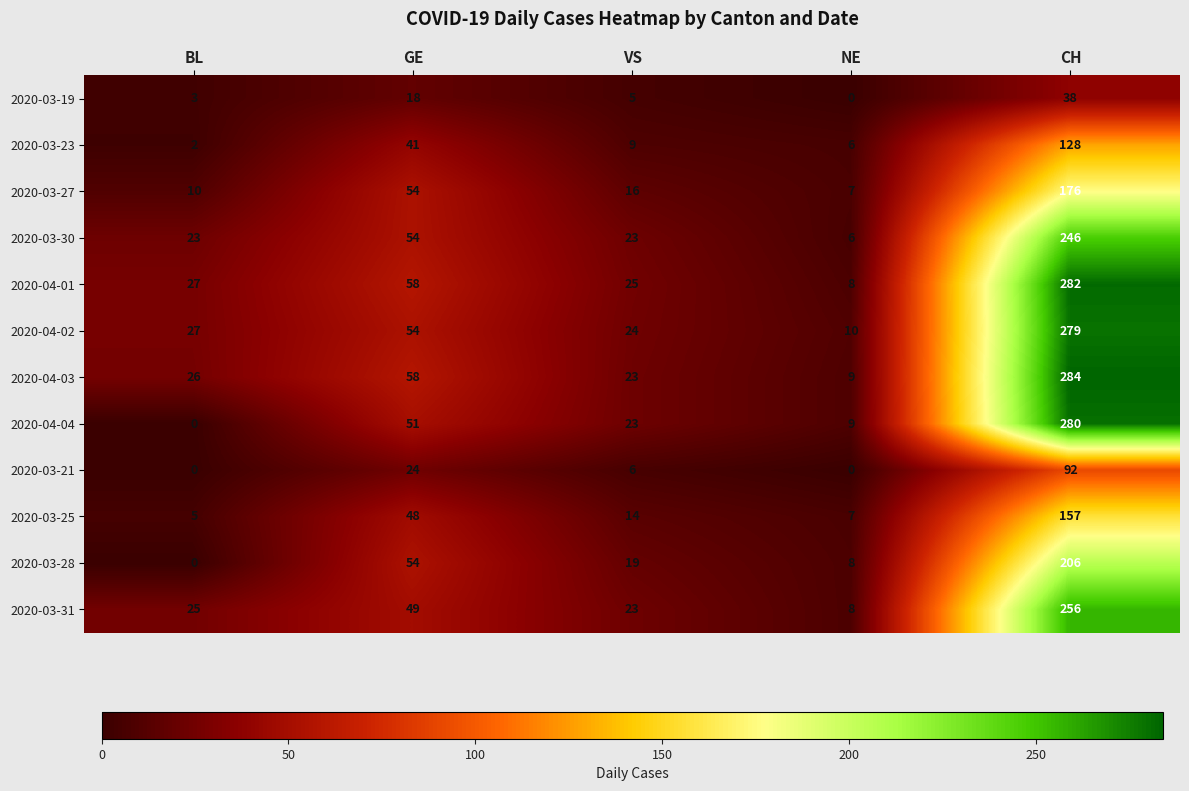

Is it true that 2020-03-28 equals -64 at BL?

False